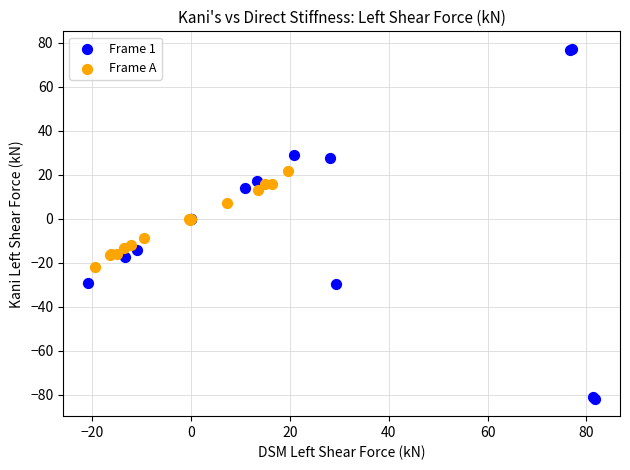

What are all the series names shown in the legend?

Frame 1, Frame A